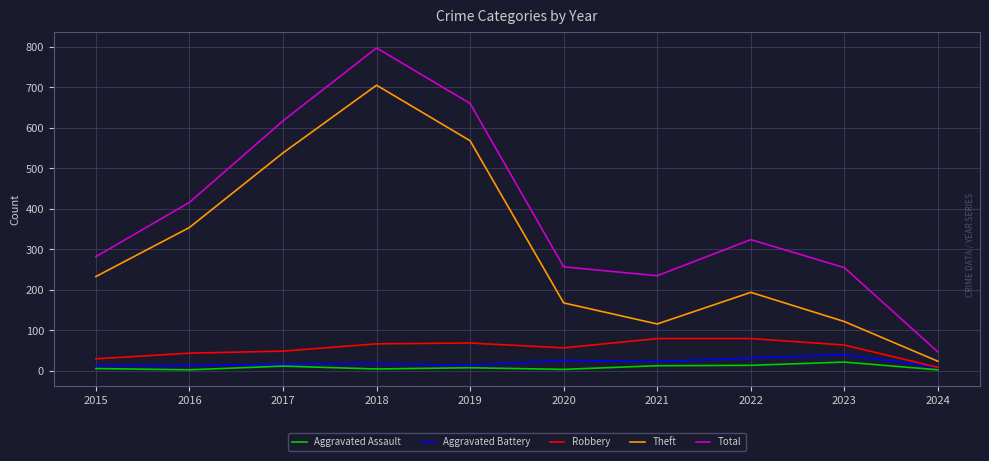

Which series has the widest spread of values?

Total